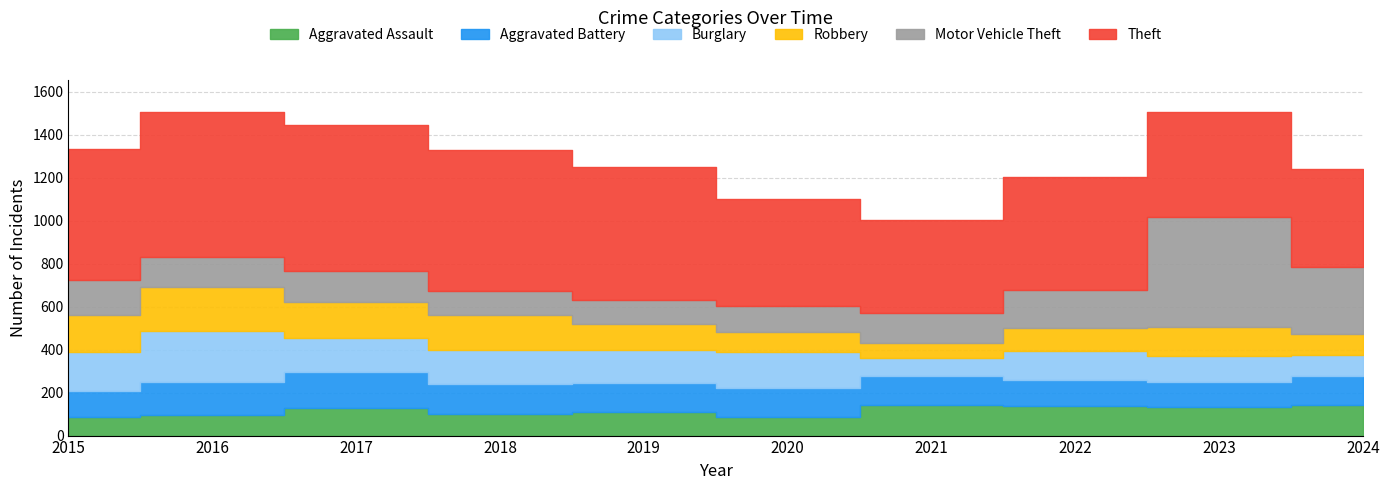

What is the highest value of the Aggravated Assault series?

144